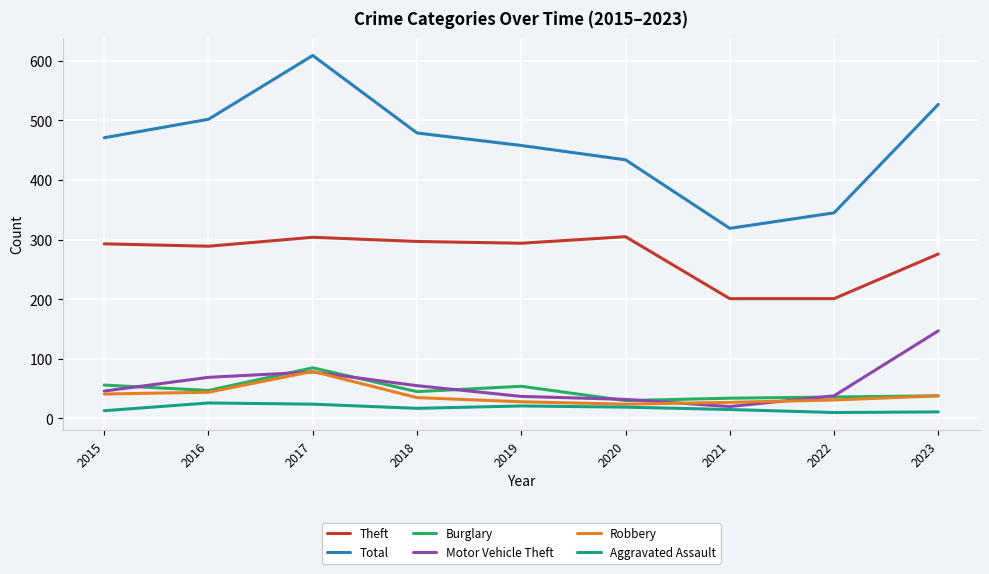

True or false: Aggravated Assault and Total intersect in this chart.

False